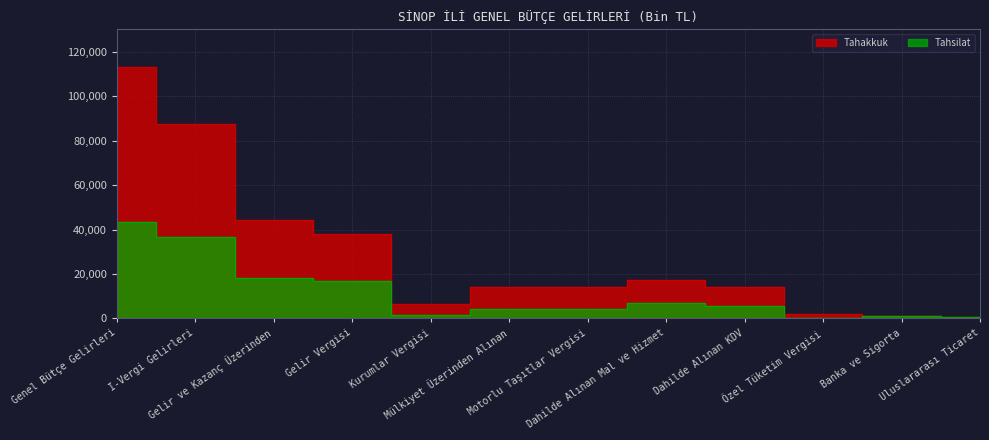

Is it true that Tahakkuk equals 9941 at Dahilde Alınan Mal ve Hizmet?

False